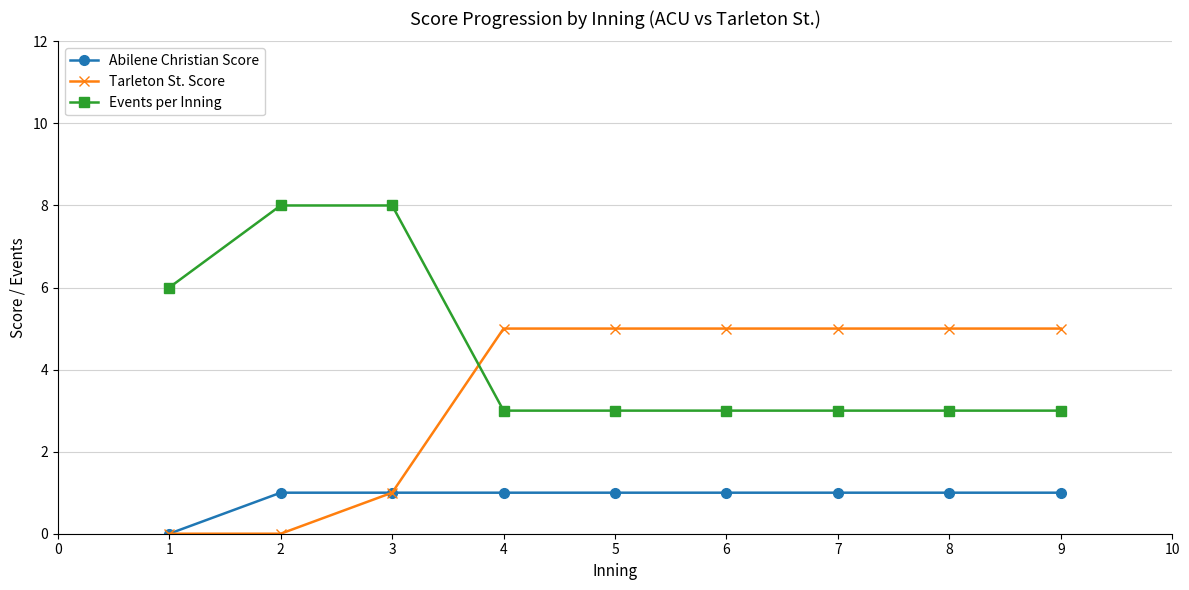

Which series has the largest total across all categories?

Events per Inning